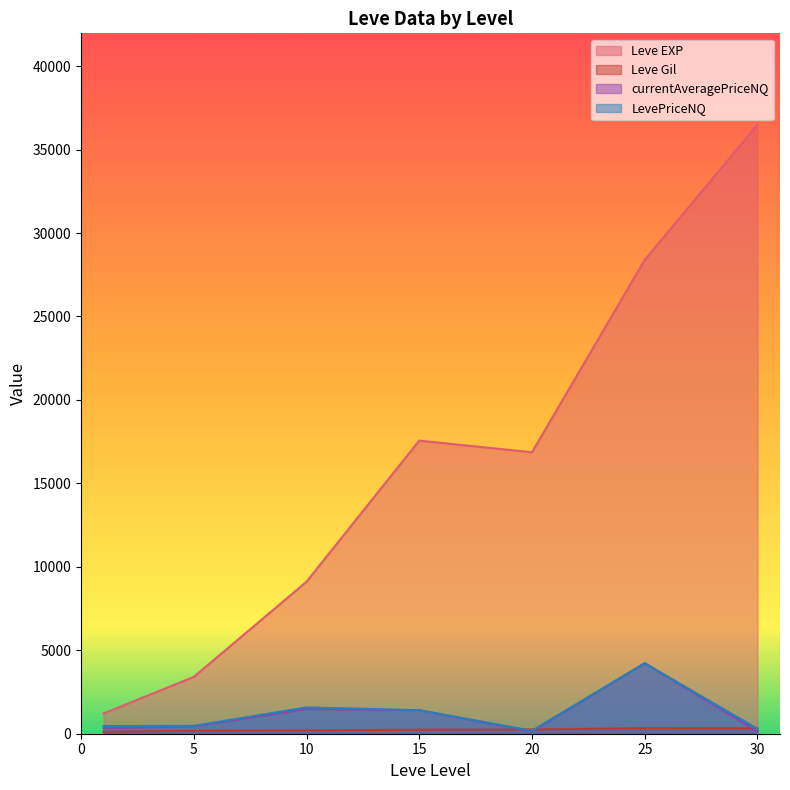

Between 15 and 20, which is larger?

15